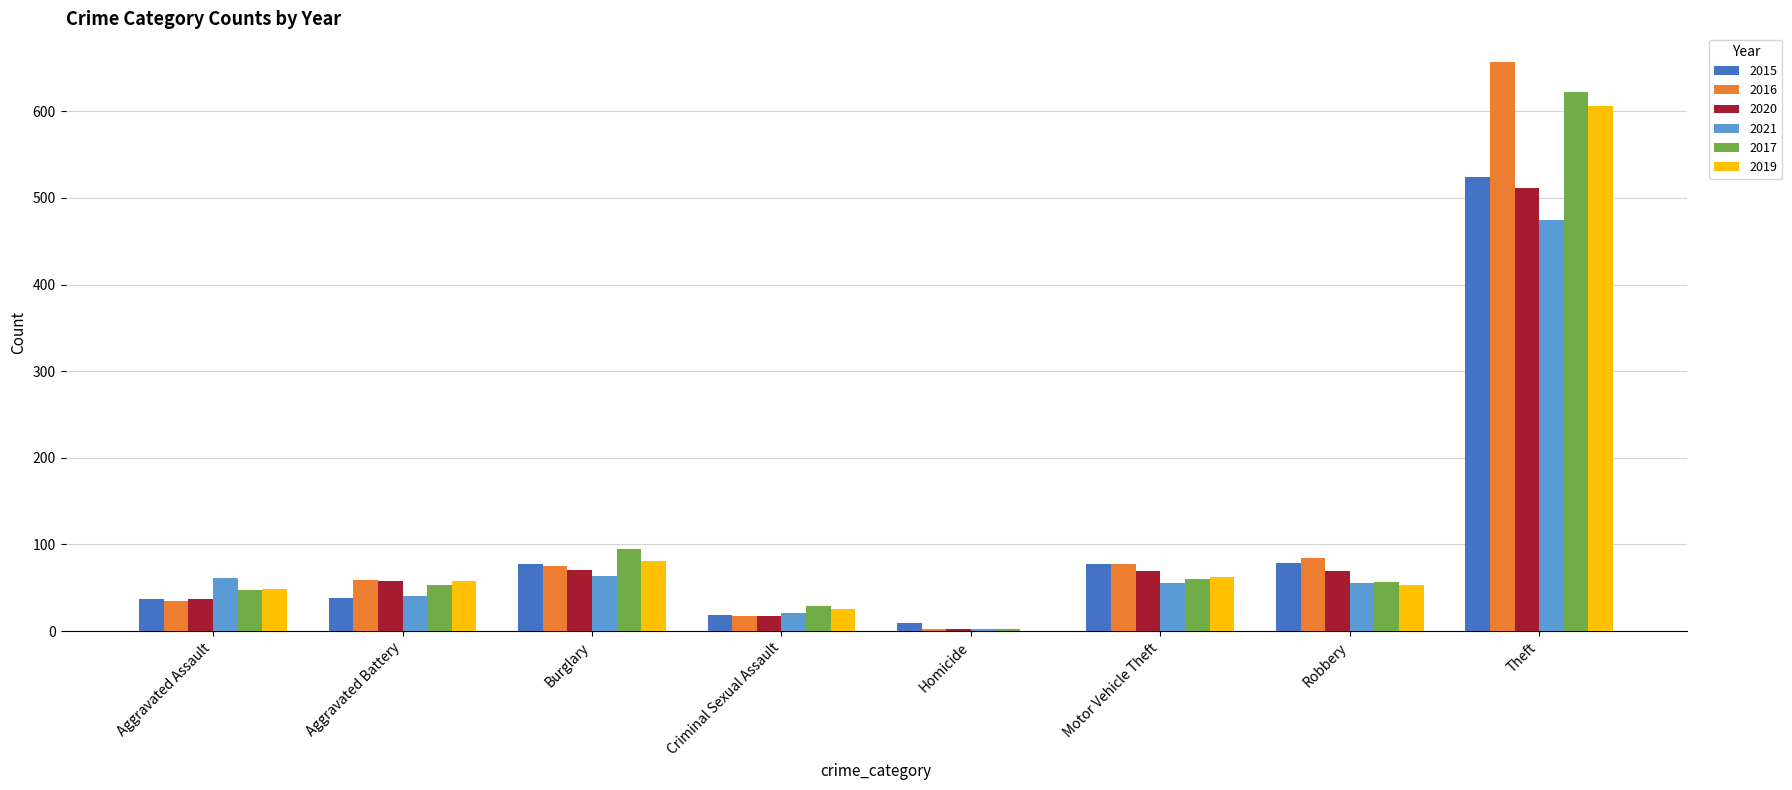

Which category has the highest value across all series?

Theft